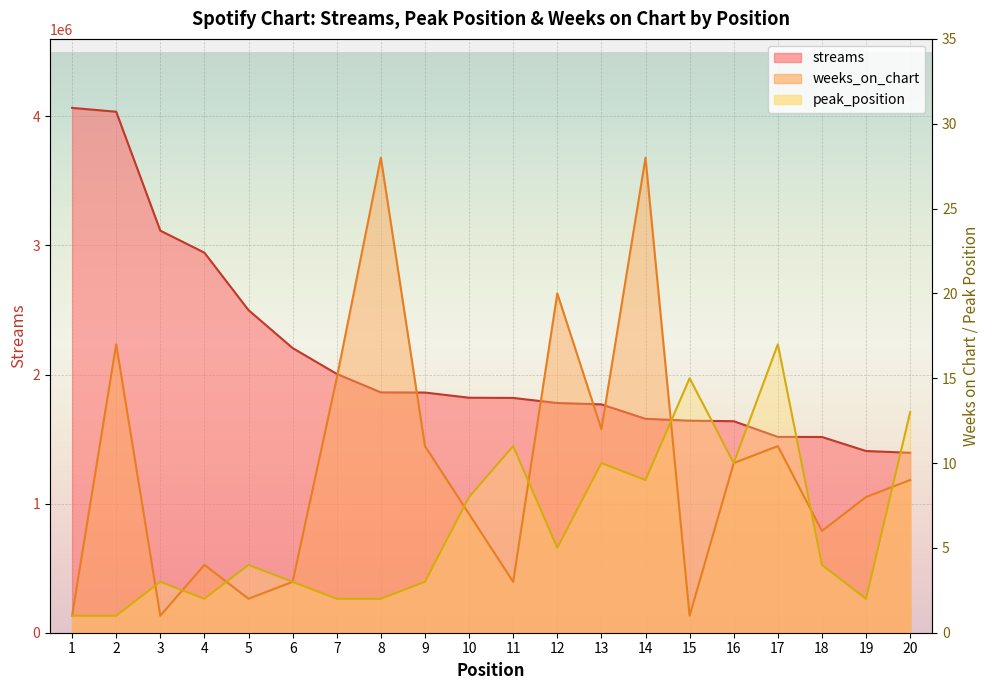

Where does the weeks_on_chart series first go above 9?

2